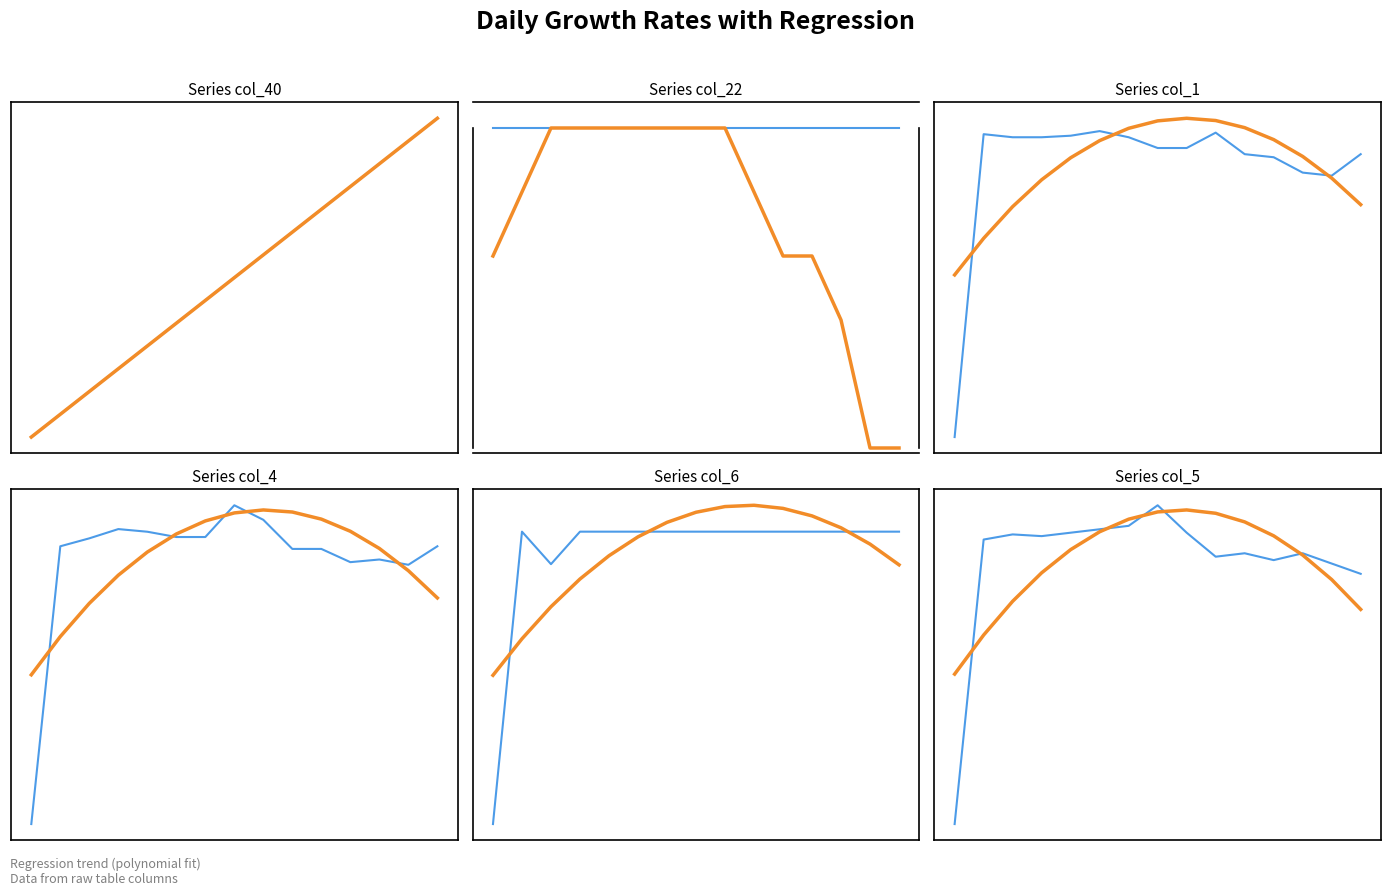

Which has a higher value, 10 or 7?

10